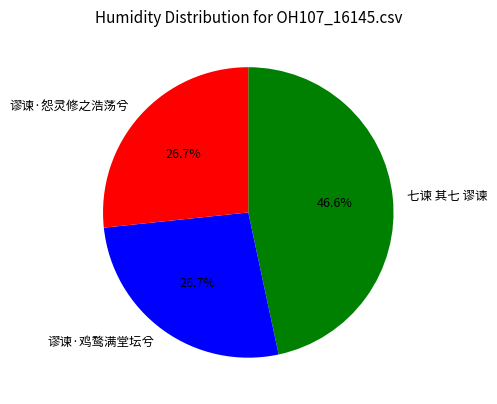

Count the number of slices in the pie.

3